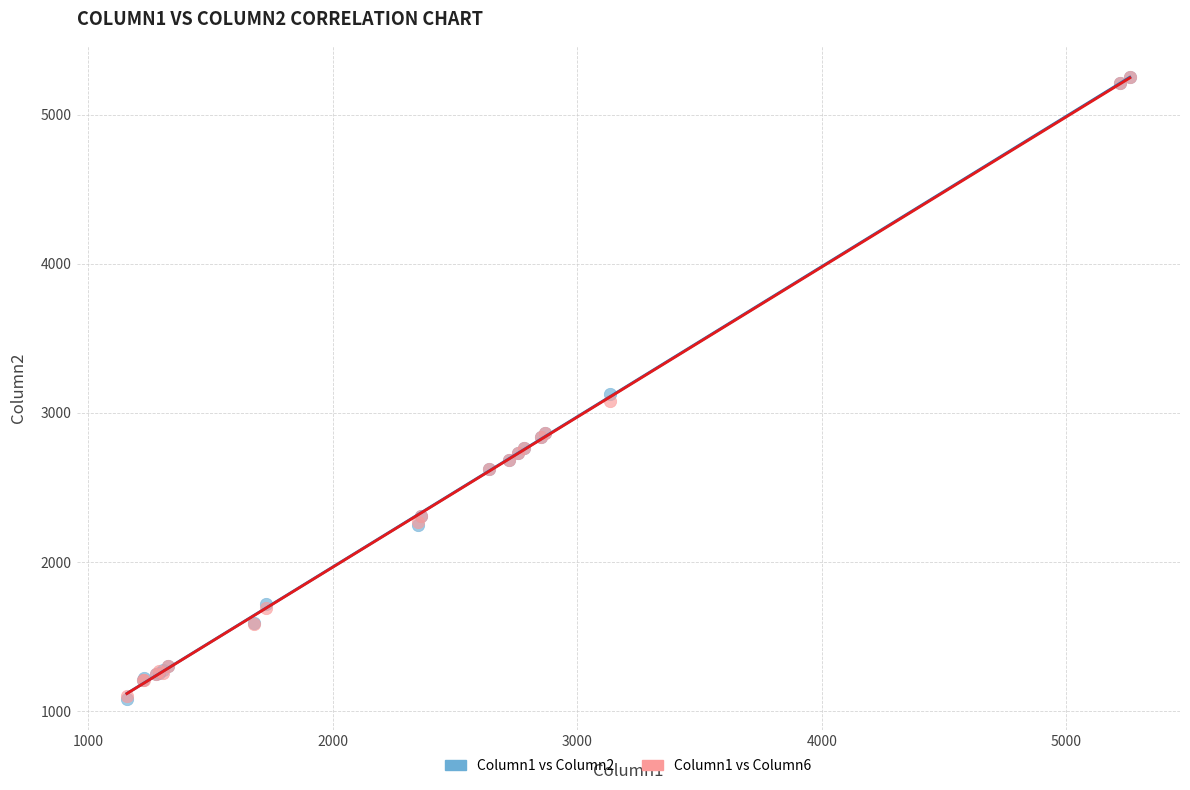

Which series has the widest spread of Y values?

Column1 vs Column2